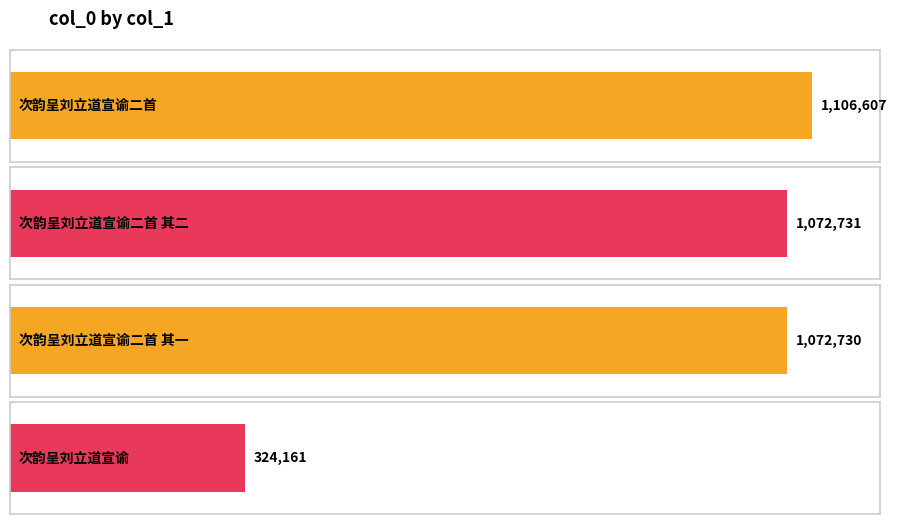

Reading left to right, transcribe all the data shown in this chart.

次韵呈刘立道宣谕二首=1106607	次韵呈刘立道宣谕二首 其二=1072731	次韵呈刘立道宣谕二首 其一=1072730	次韵呈刘立道宣谕=324161